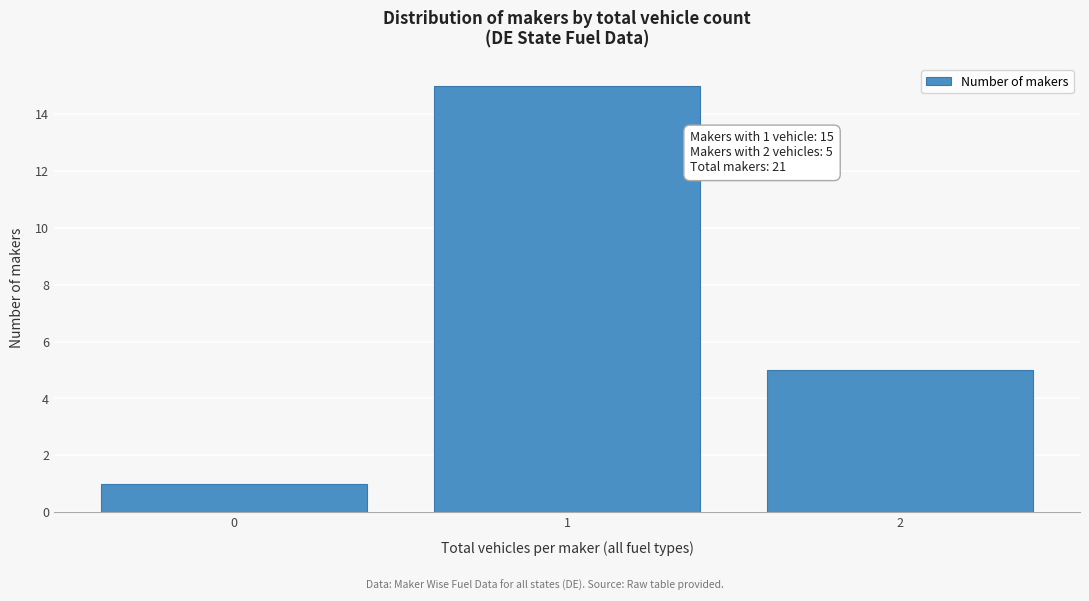

Reading right to left, what are all the values shown in this chart?

2=5	1=15	0=1